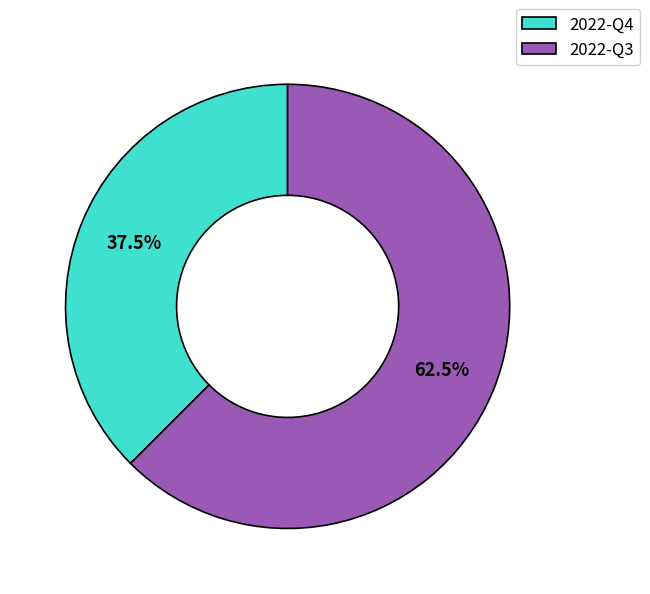

The 2022-Q4 slice represents 49% of the pie. True or false?

False